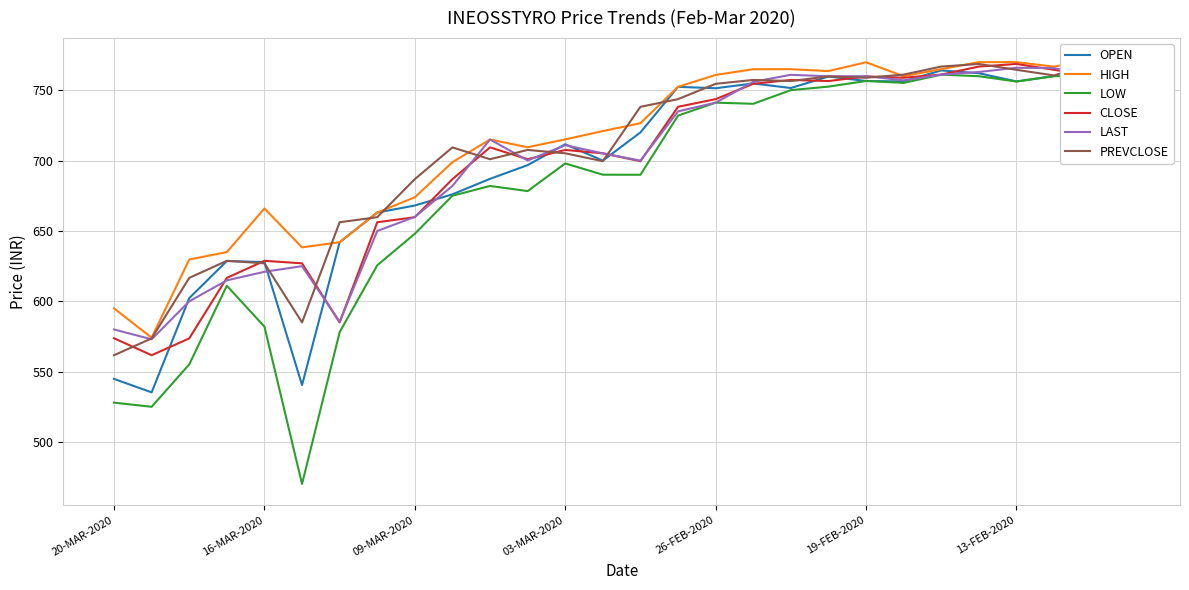

The LOW series shows 298.1 at 16-MAR-2020. True or false?

False